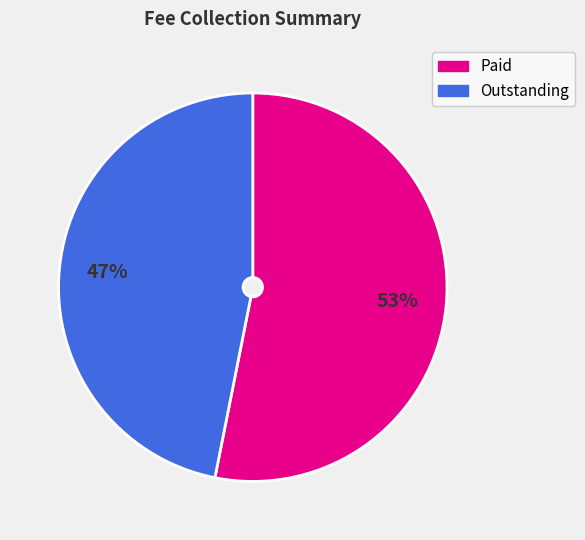

Is it true that Outstanding is 47% of the pie?

True